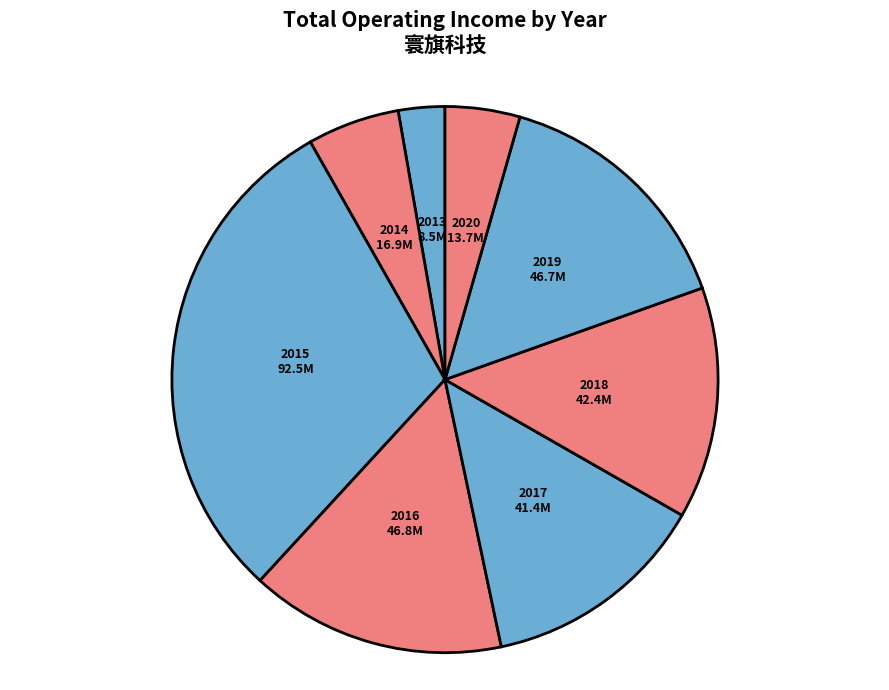

Between 2018 and 2020, which is larger?

2018